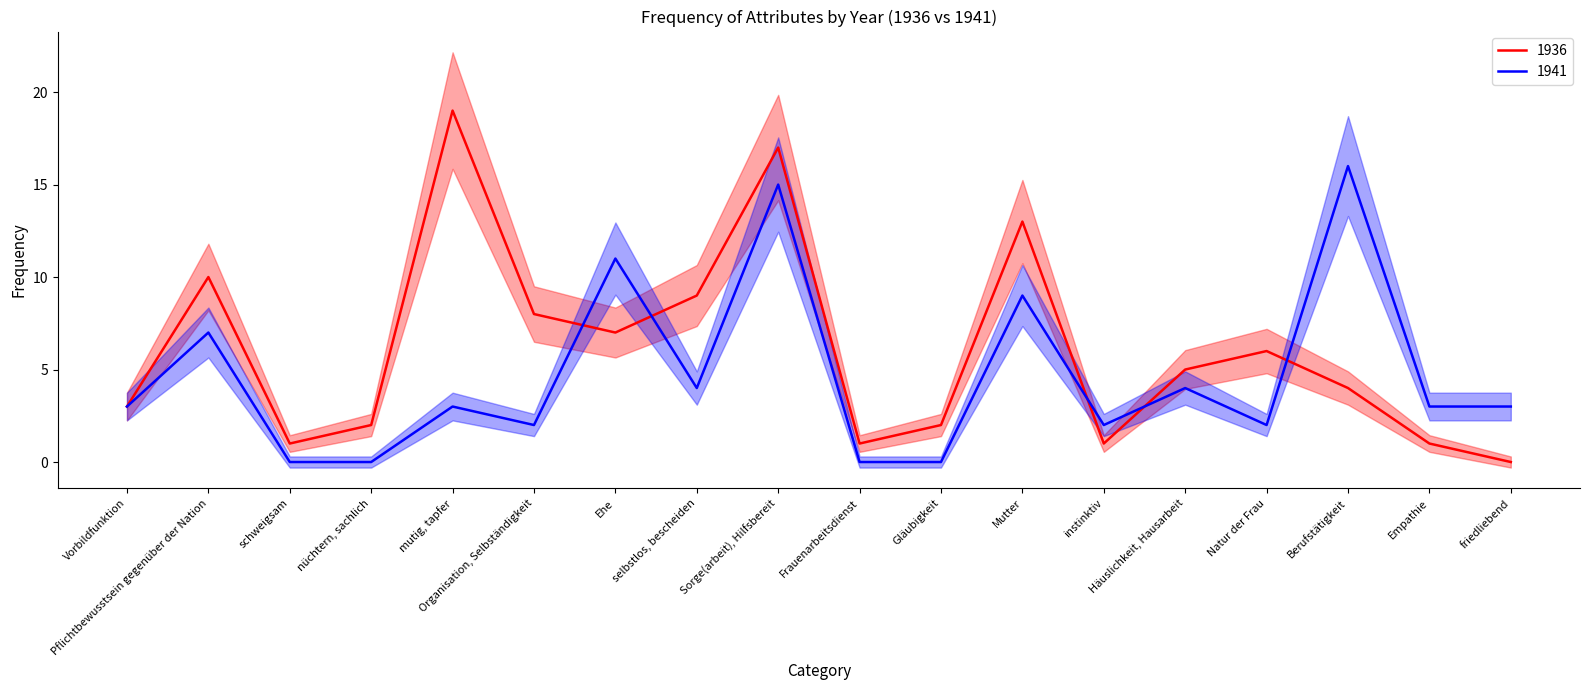

True or false: 1941 has a value of 7 at Pflichtbewusstsein gegenüber der Nation.

True